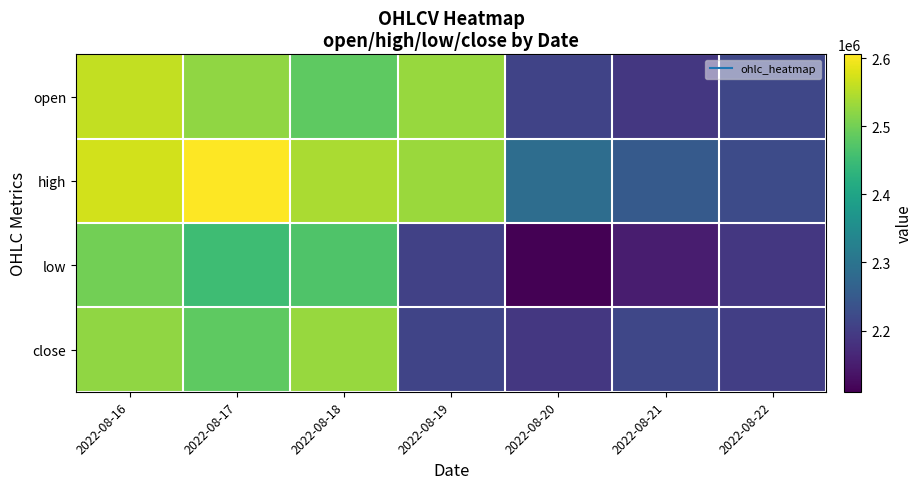

Reading left to right, list all the values displayed in this chart.

open: 2022-08-16=2561000	2022-08-17=2524000	2022-08-18=2482000	2022-08-19=2529000	2022-08-20=2210000	2022-08-21=2190000	2022-08-22=2216000
high: 2022-08-16=2573000	2022-08-17=2606000	2022-08-18=2543000	2022-08-19=2531000	2022-08-20=2287000	2022-08-21=2251000	2022-08-22=2224000
low: 2022-08-16=2501000	2022-08-17=2451000	2022-08-18=2469000	2022-08-19=2205000	2022-08-20=2110000	2022-08-21=2149000	2022-08-22=2190000
close: 2022-08-16=2524000	2022-08-17=2482000	2022-08-18=2529000	2022-08-19=2212000	2022-08-20=2191000	2022-08-21=2216000	2022-08-22=2202000